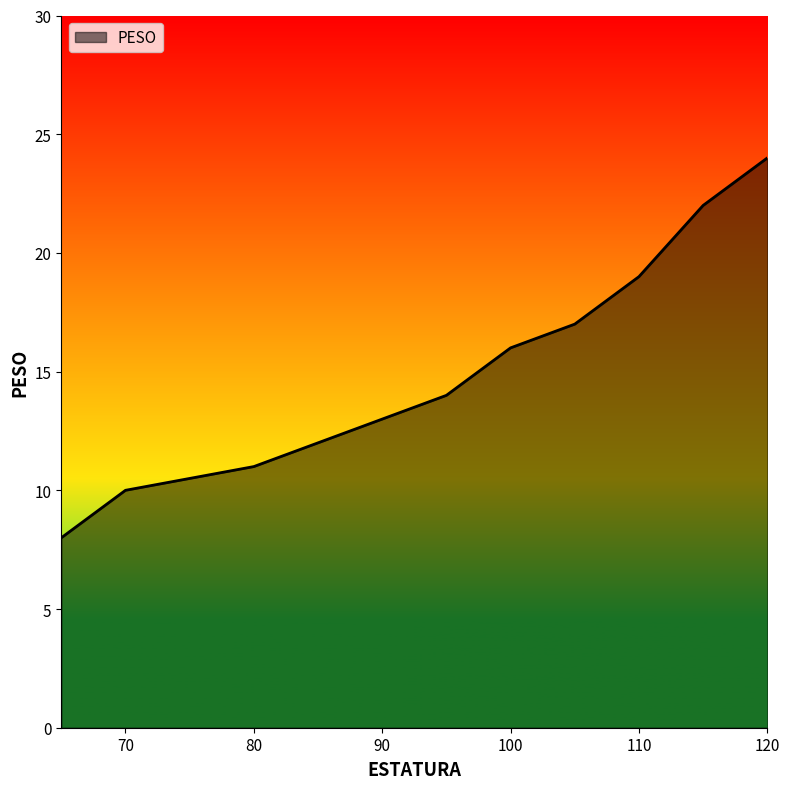

What is the minimum value shown in the chart?

8